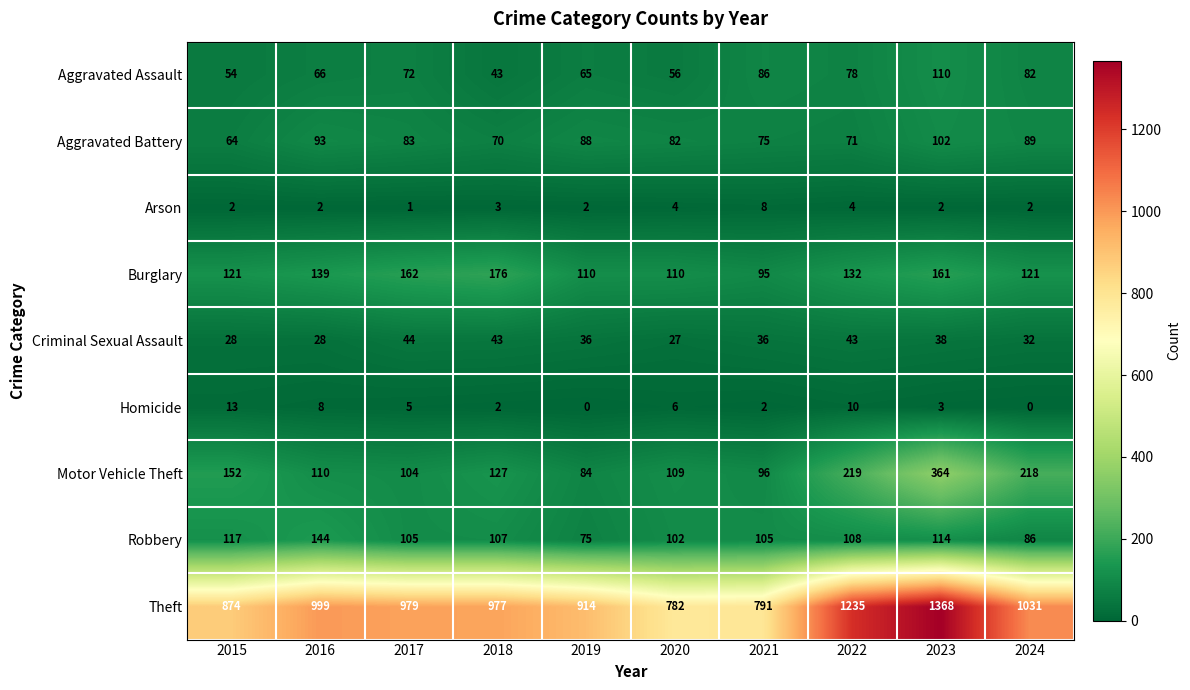

What value does the Homicide series have at 2016, to the nearest 10?

10